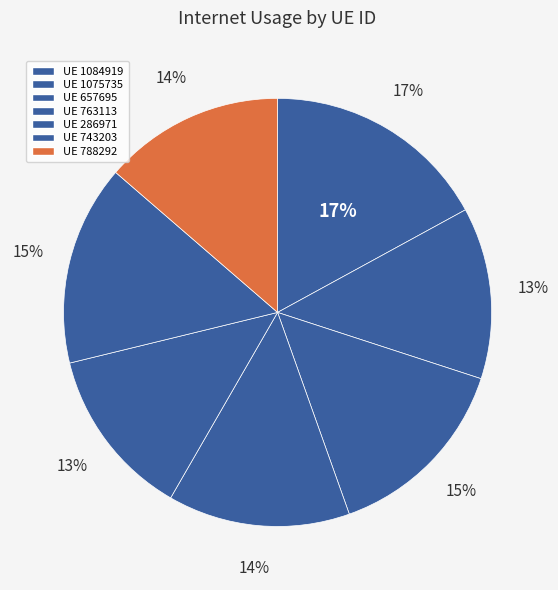

Is there any slice that represents more than half of the pie?

No